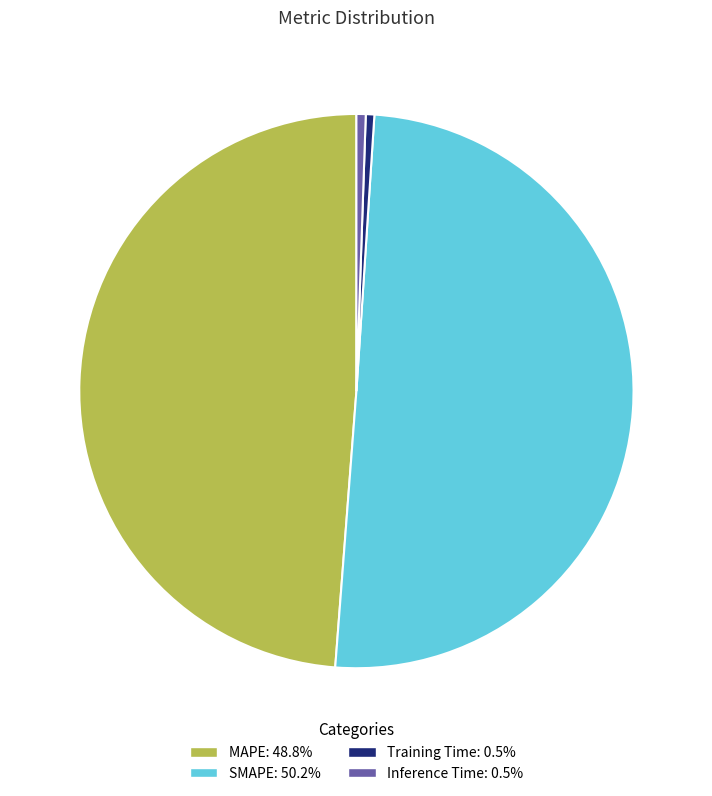

True or false: MAPE accounts for 49% of the total.

True